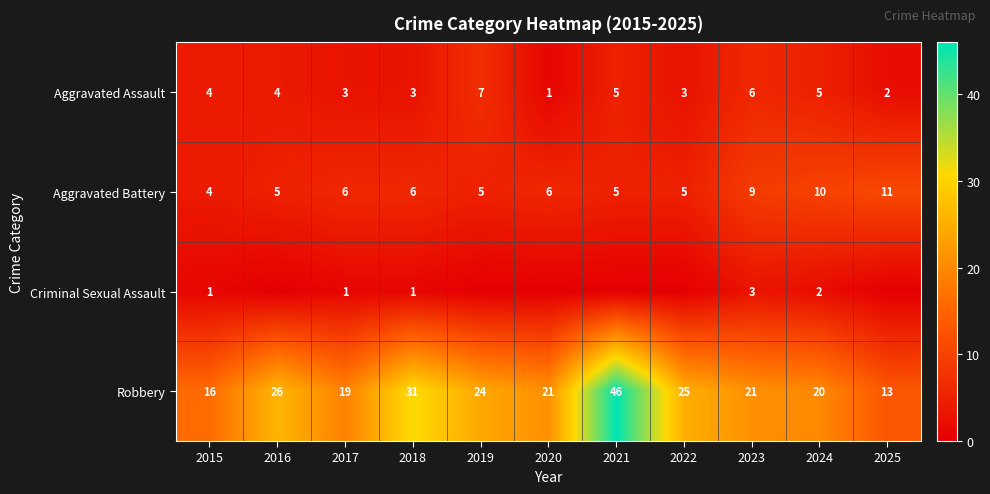

What value does the Aggravated Battery series have at 2019?

5